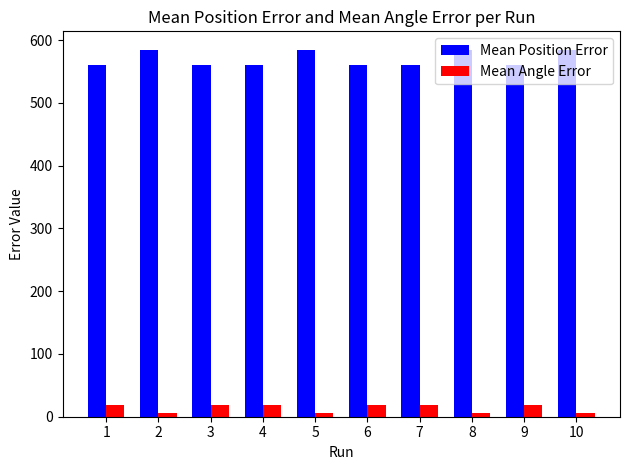

How many distinct data groups are displayed?

2